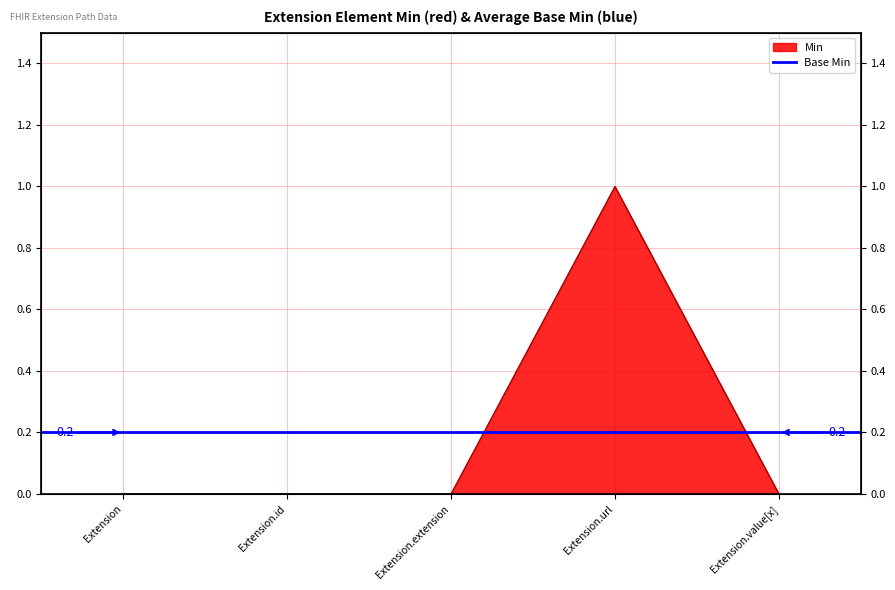

Rank the categories by value from lowest to highest.

Extension, Extension.id, Extension.extension, Extension.value[x], Extension.url